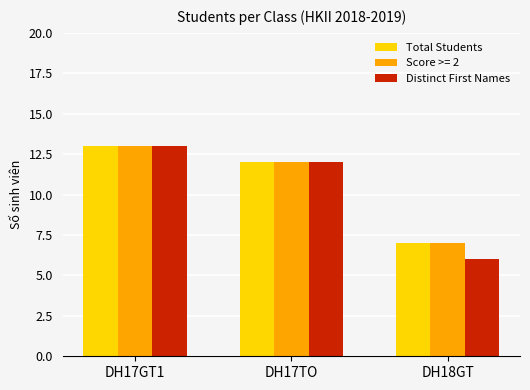

What are all the series names shown in the legend?

Total Students, Score >= 2, Distinct First Names